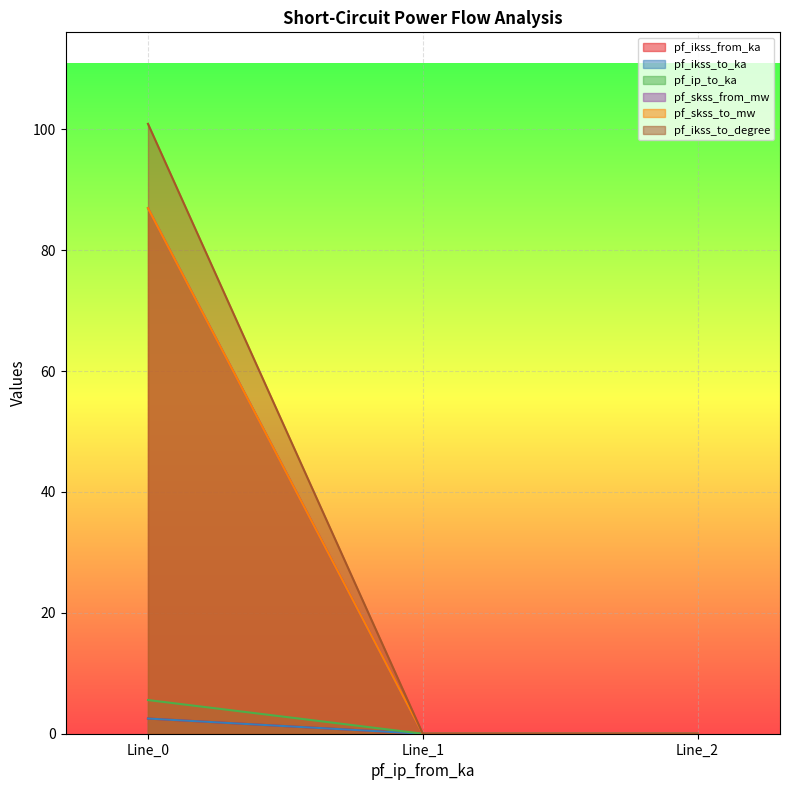

The value of pf_ikss_to_ka at Line_1 is 0.0. True or false?

True